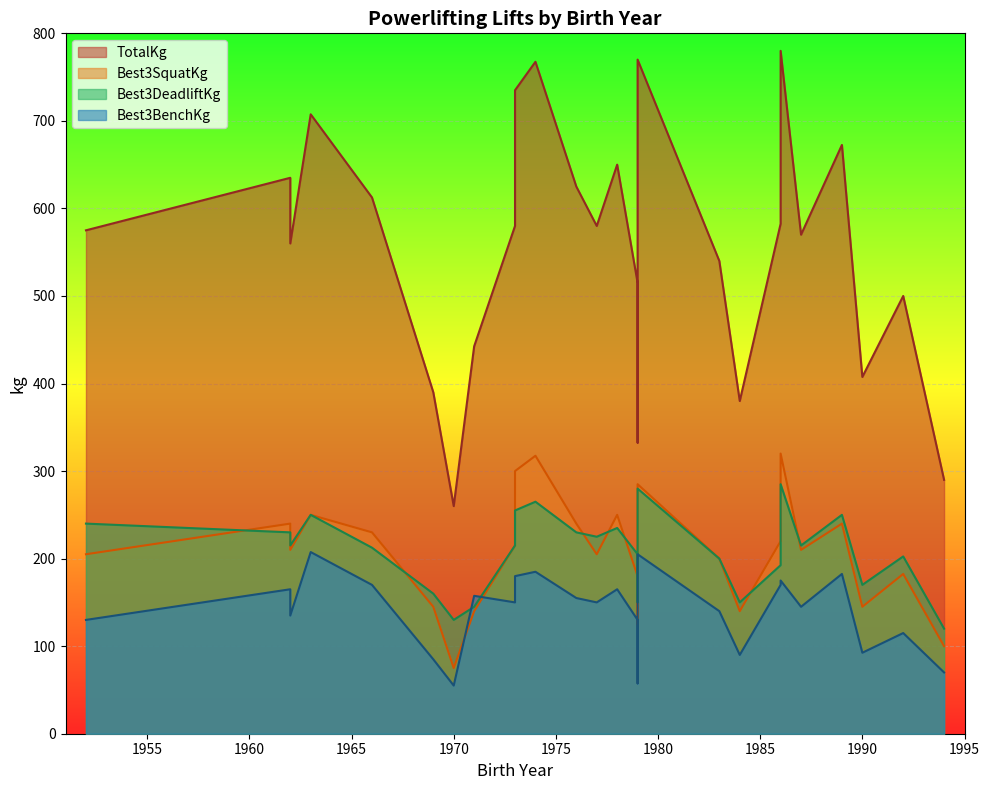

What is the maximum value shown in the chart?

780.0